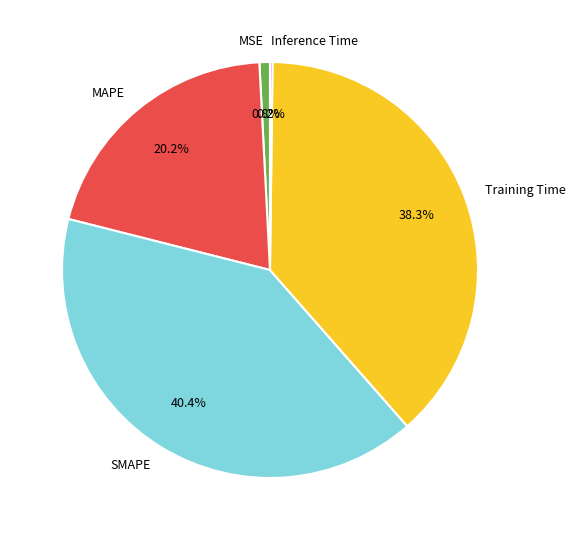

What is the largest slice in the pie chart?

SMAPE